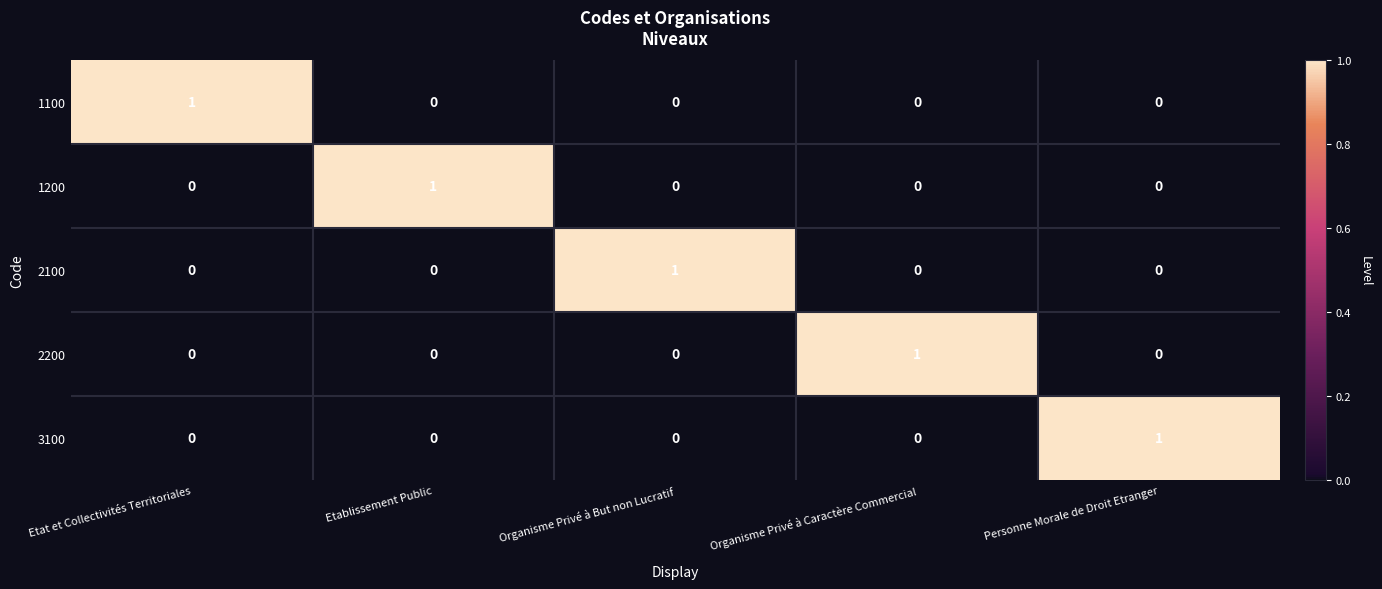

Is it true that 2200 equals 0 at Organisme Privé à But non Lucratif?

True